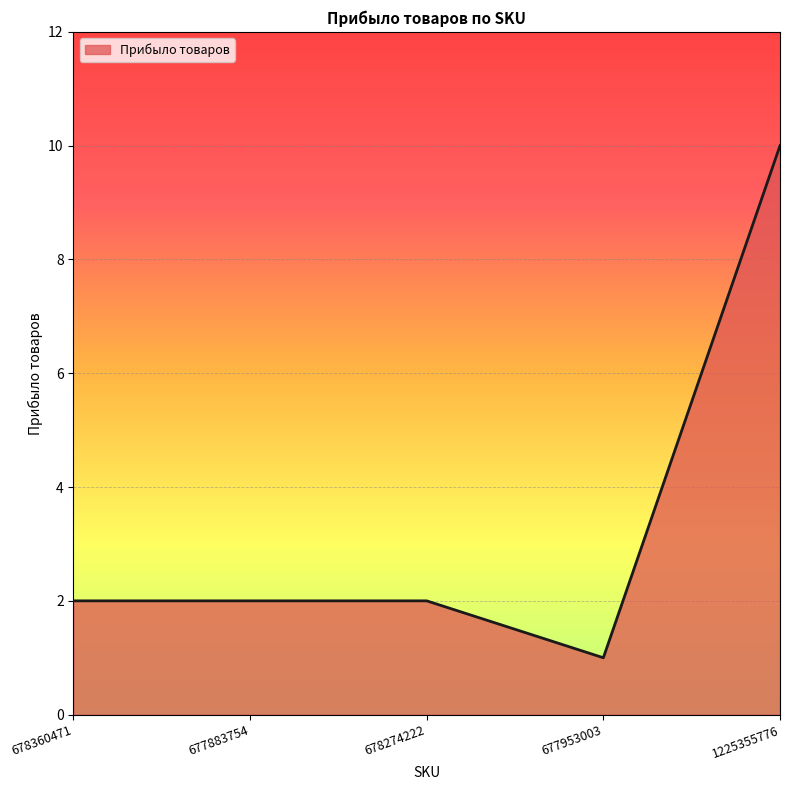

Count the number of data series in this chart.

1